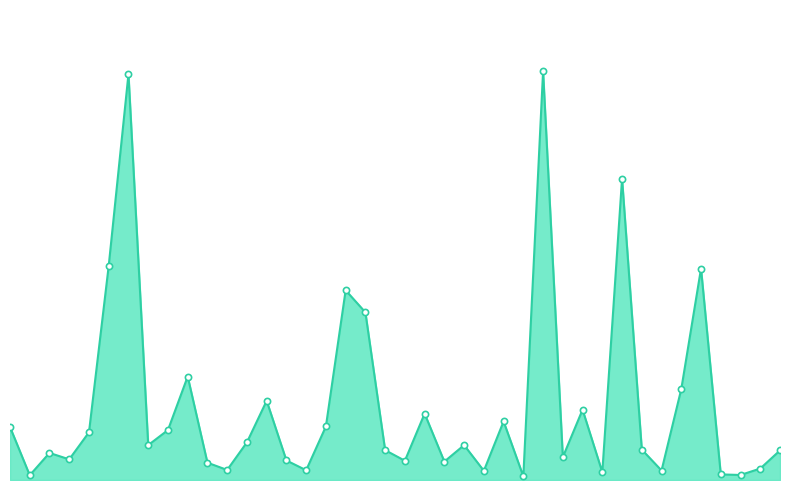

Is this an area chart (filled region under the line)?

Yes